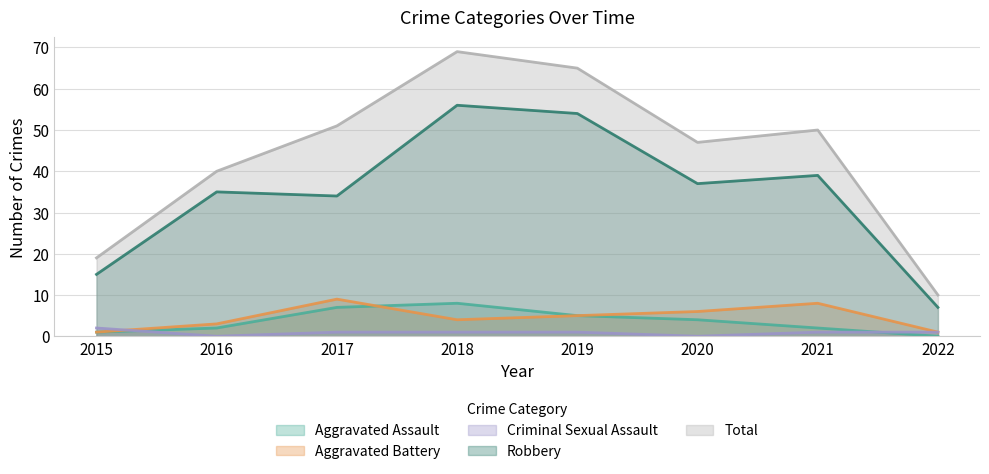

Reading left to right, extract all data points from this chart.

Aggravated Assault: 1	2	7	8	5	4	2	0
Aggravated Battery: 1	3	9	4	5	6	8	1
Criminal Sexual Assault: 2	0	1	1	1	0	1	1
Robbery: 15	35	34	56	54	37	39	7
Total: 19	40	51	69	65	47	50	10